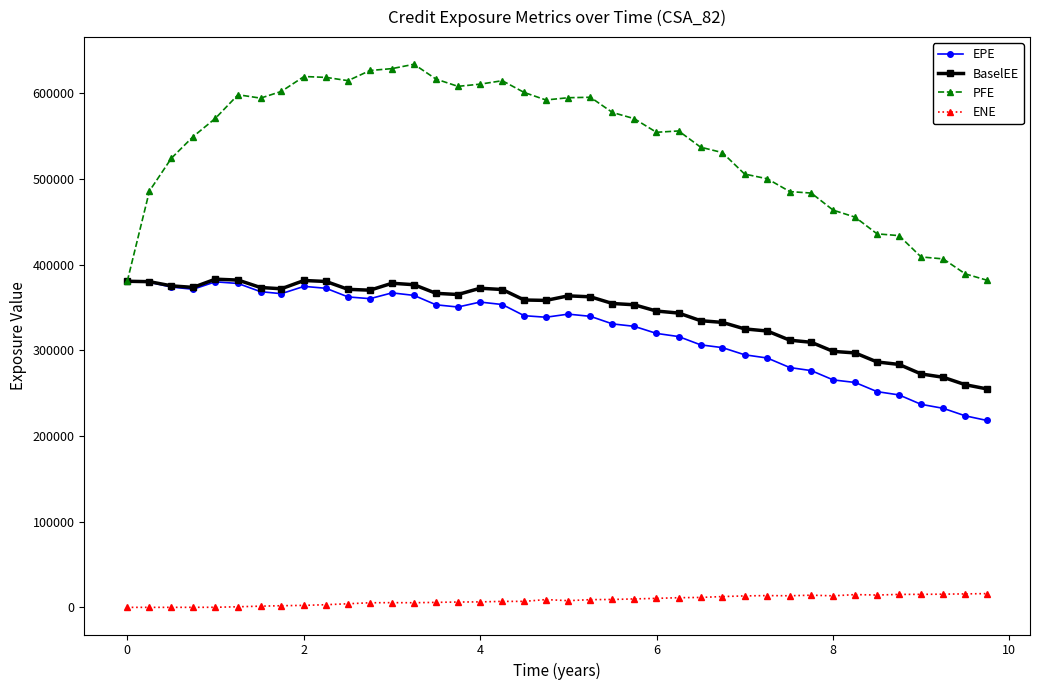

Which series has the largest total across all categories?

PFE